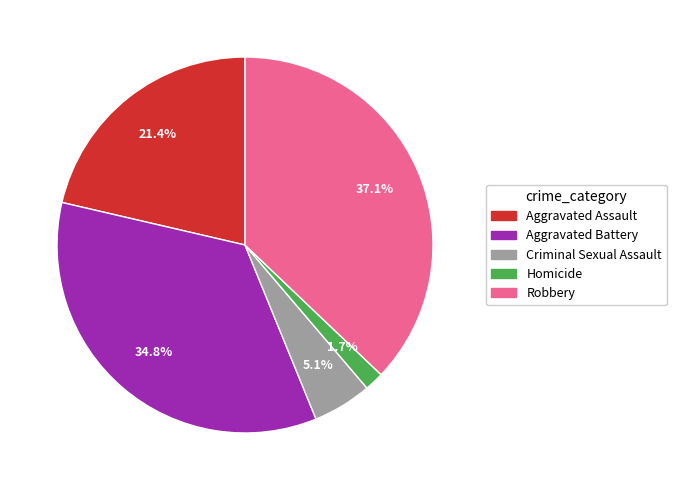

To the nearest percent, what portion does Robbery represent?

37%